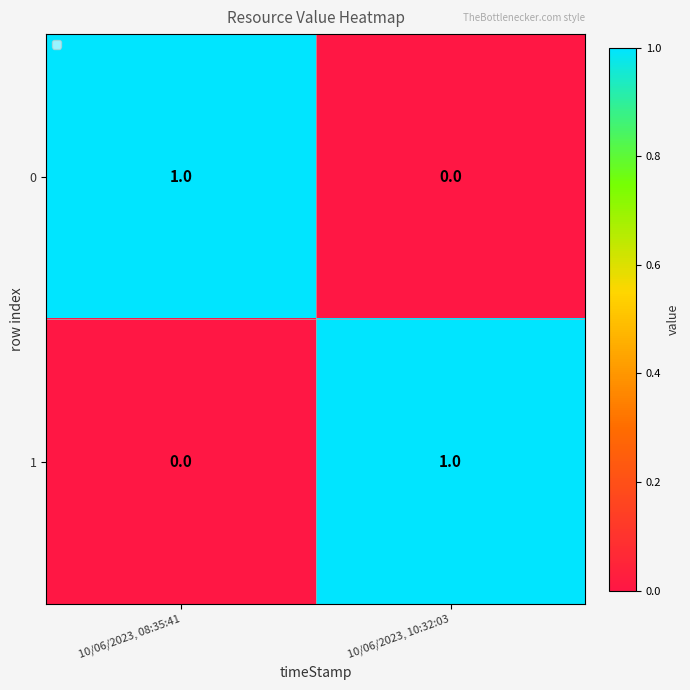

Is it true that 1 equals 0 at 10/06/2023, 10:32:03?

False